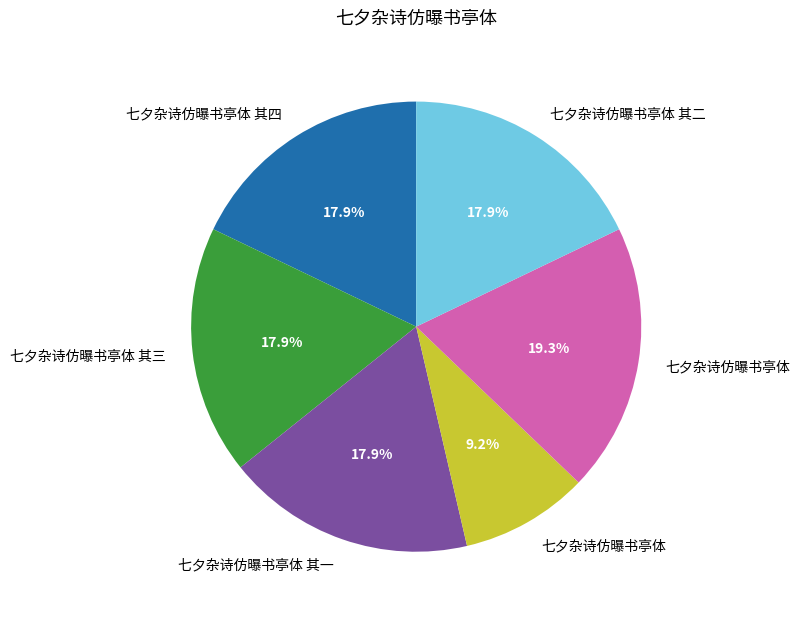

Is there any slice that represents more than half of the pie?

No